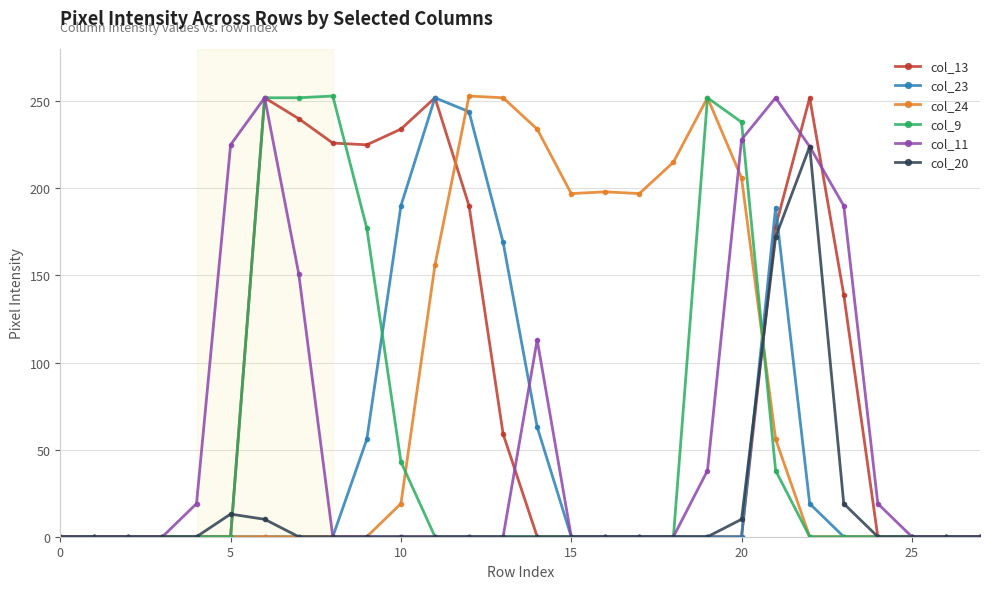

True or false: col_20 has more than 1 points higher than both neighbors.

True